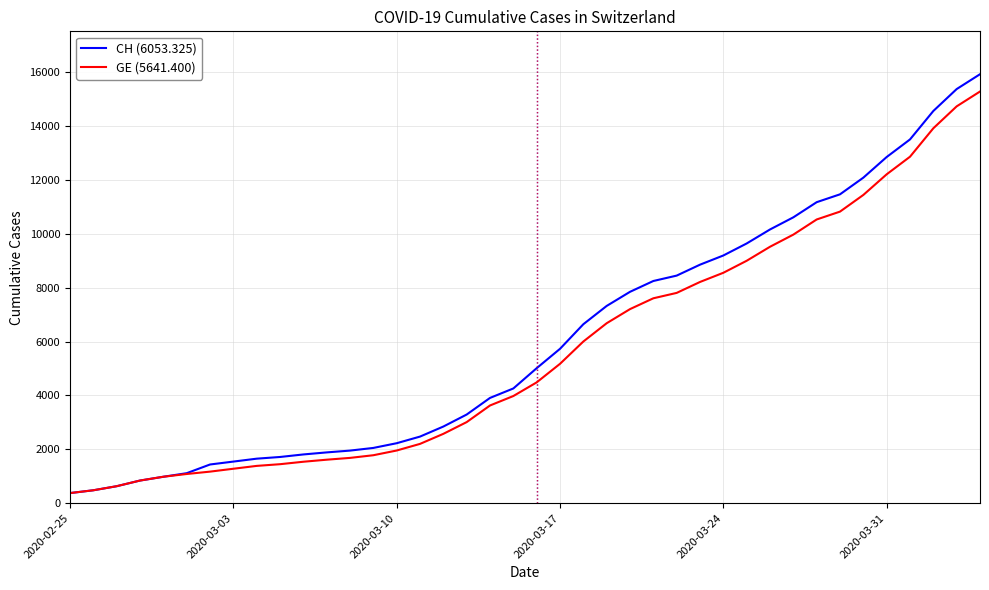

What is the smallest value displayed?

375